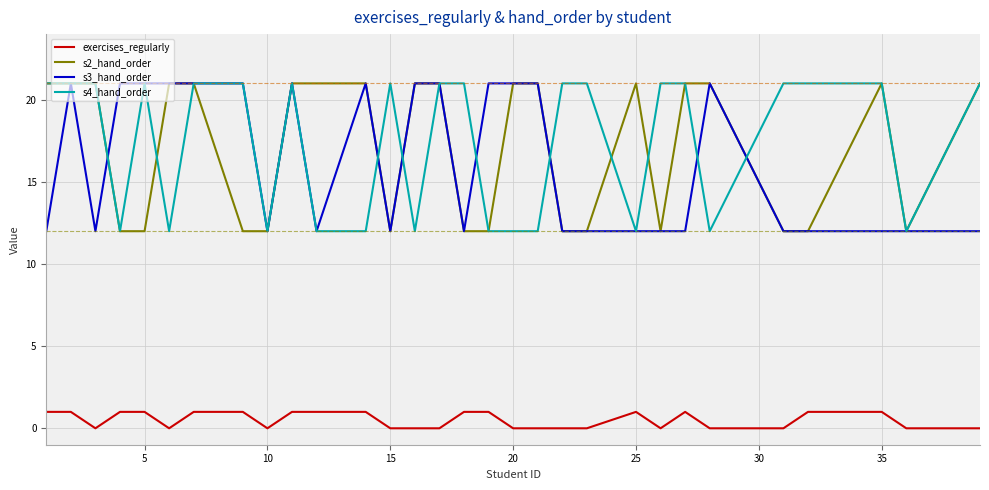

True or false: exercises_regularly and s3_hand_order cross at least once.

False